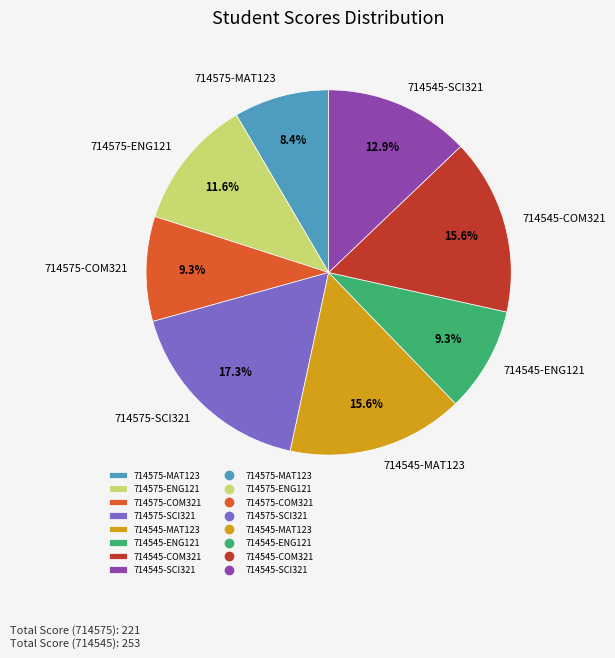

To the nearest percent, what percentage of the pie is 714545-ENG121?

9%